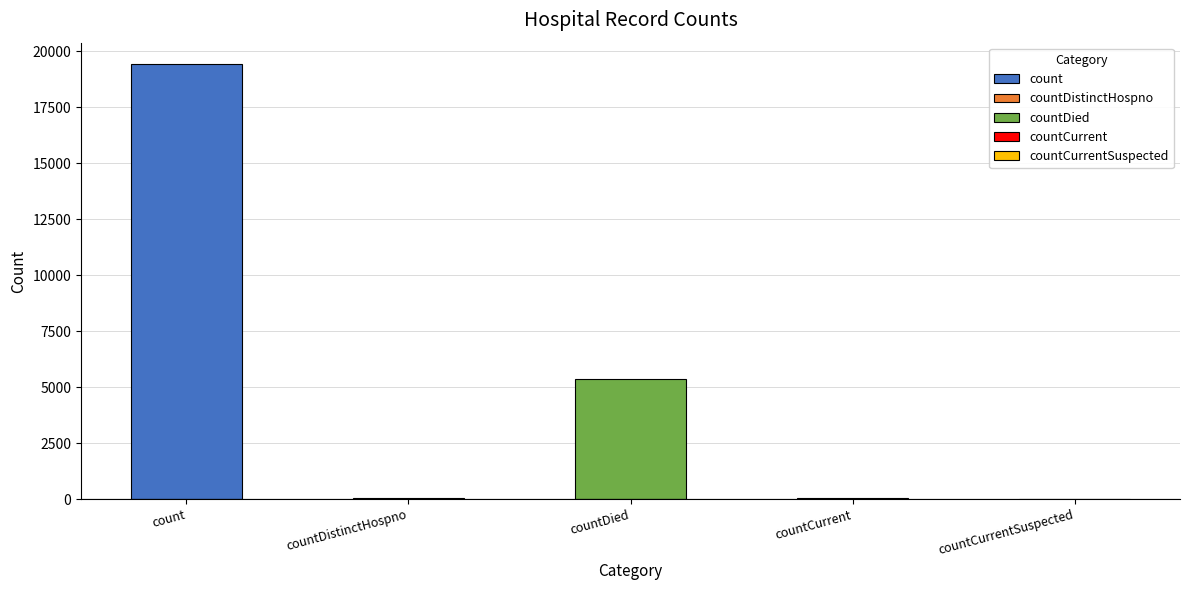

The chart shows a value of 38 at countDistinctHospno. True or false?

True